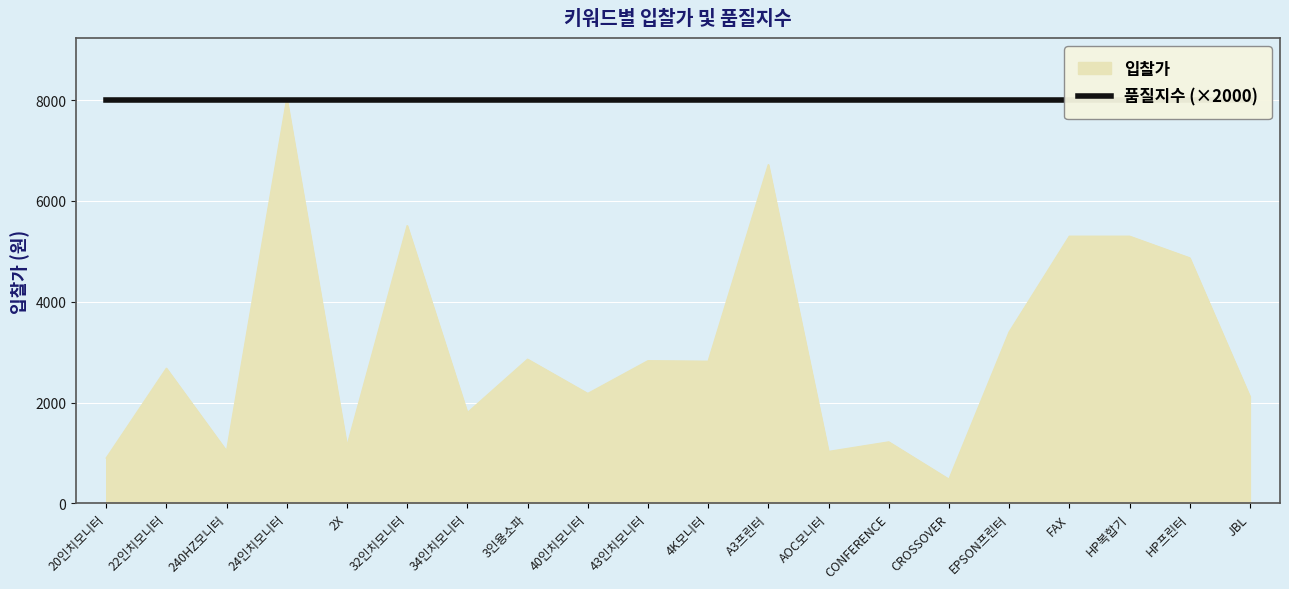

True or false: the data shows 1851 at 24인치모니터.

False